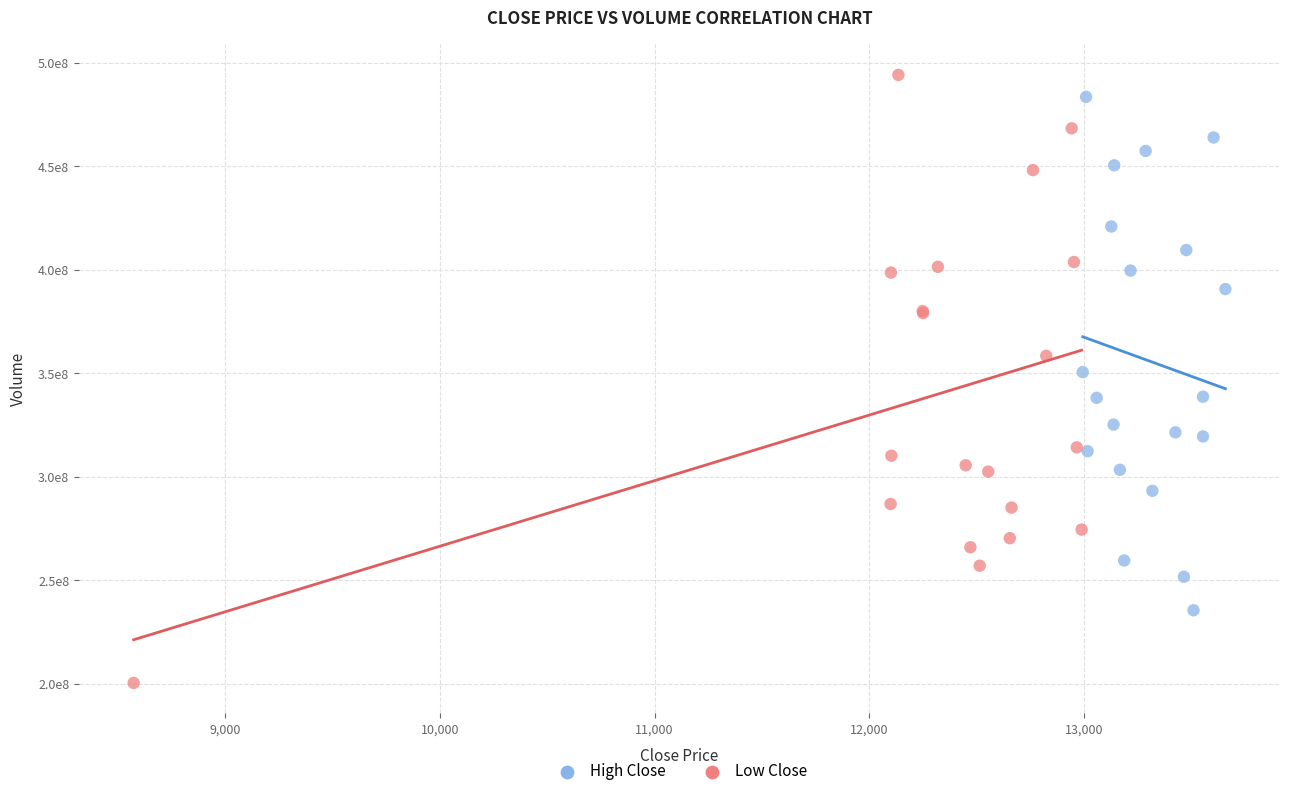

Which series reaches the minimum Y coordinate?

Low Close